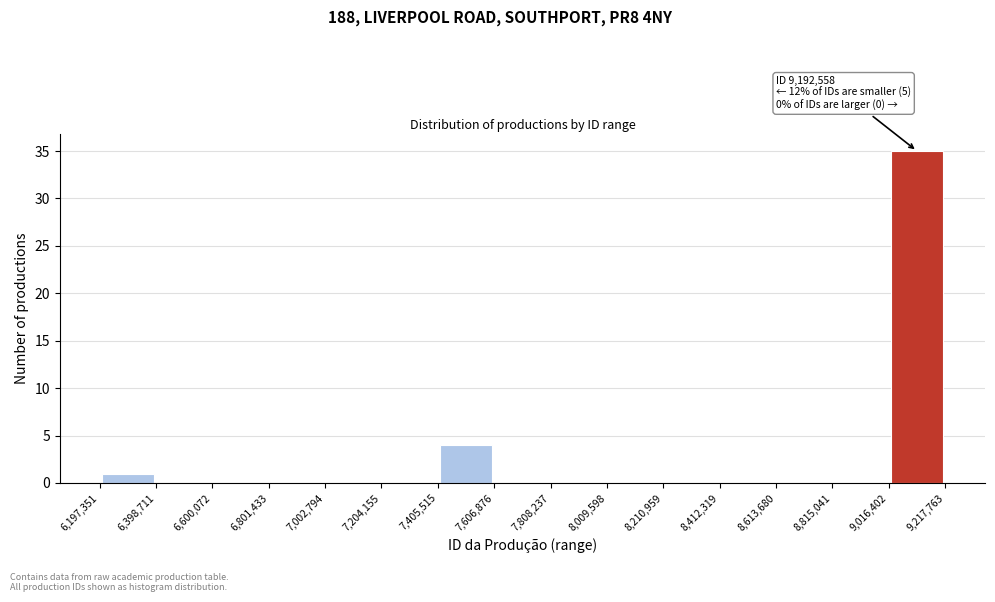

Over which range of the x-axis is the bar tallest?

9,016,402 to 9,217,763